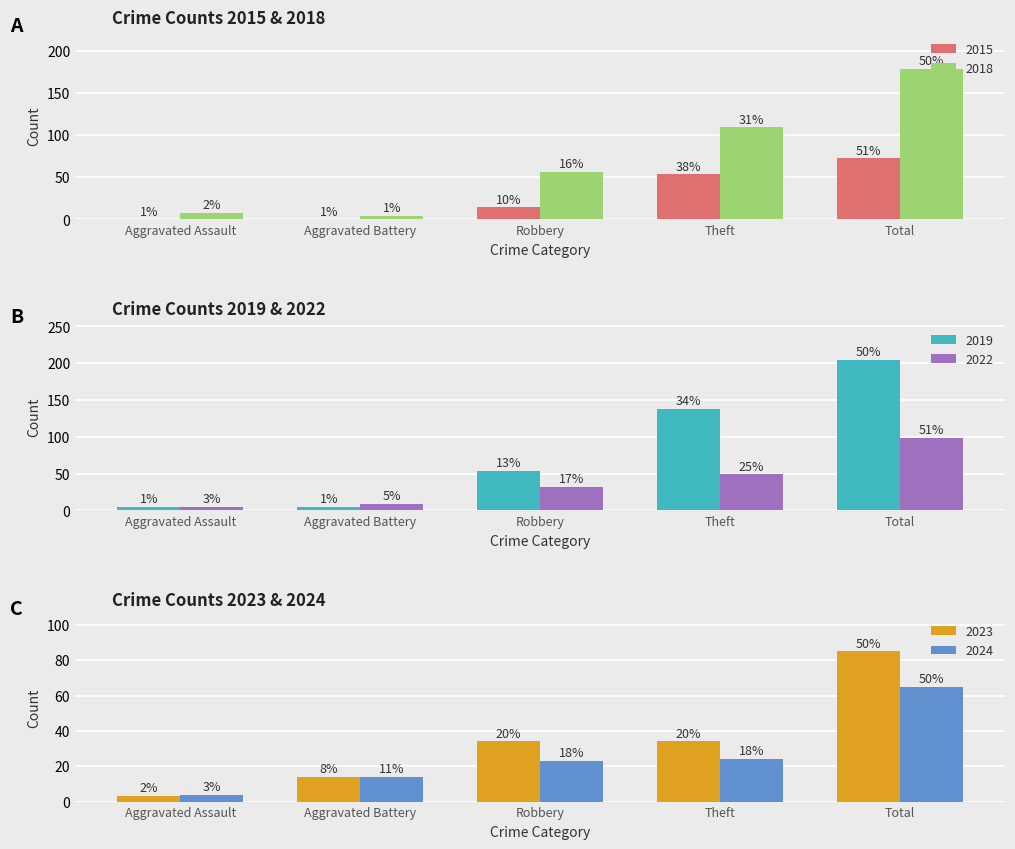

What are all the series names shown in the legend?

2015, 2018, 2019, 2022, 2023, 2024